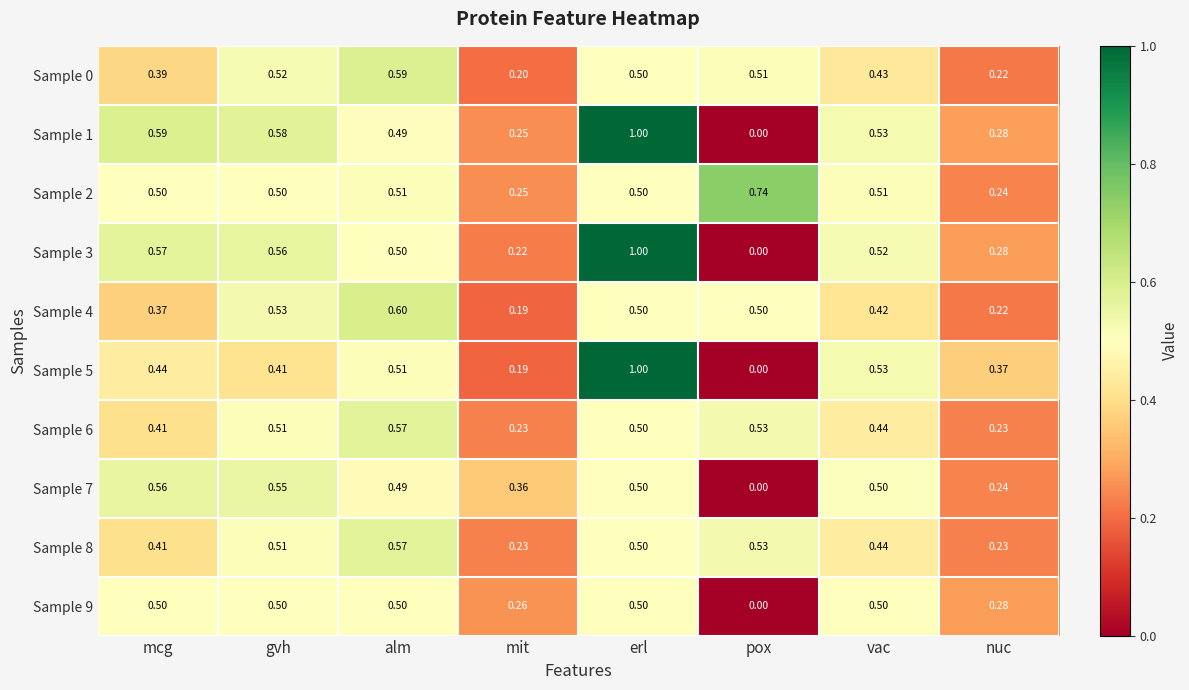

At which label is Sample 4 closest to 0?

mit